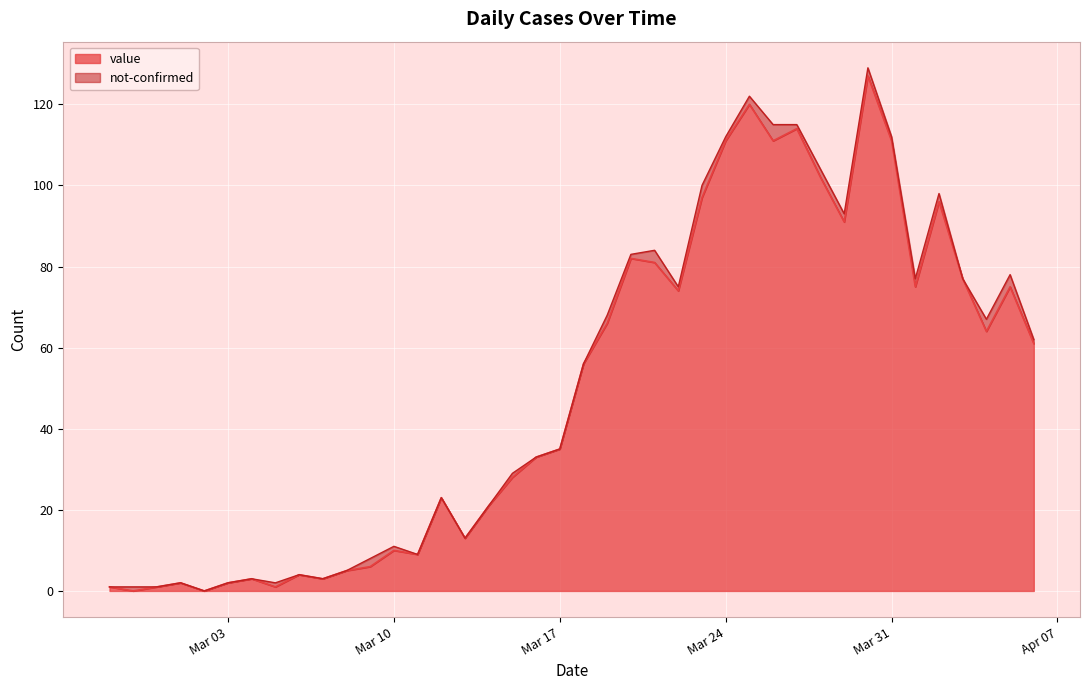

Reading left to right, extract all data points from this chart.

1	0	1	2	0	2	3	1	4	3	5	6	10	9	23	13	21	28	33	35	56	66	82	81	74	97	111	120	111	114	102	91	127	111	75	96	77	64	75	61